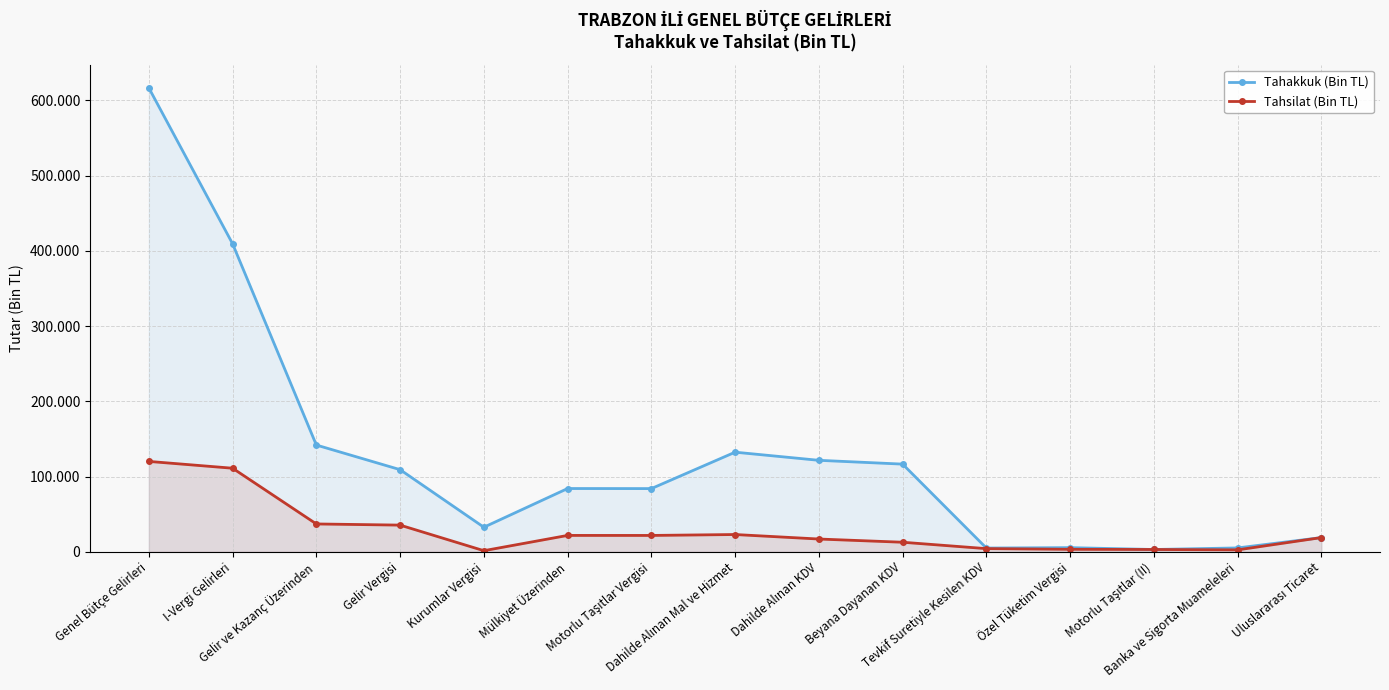

Which category has the highest value across all series?

Genel Bütçe Gelirleri